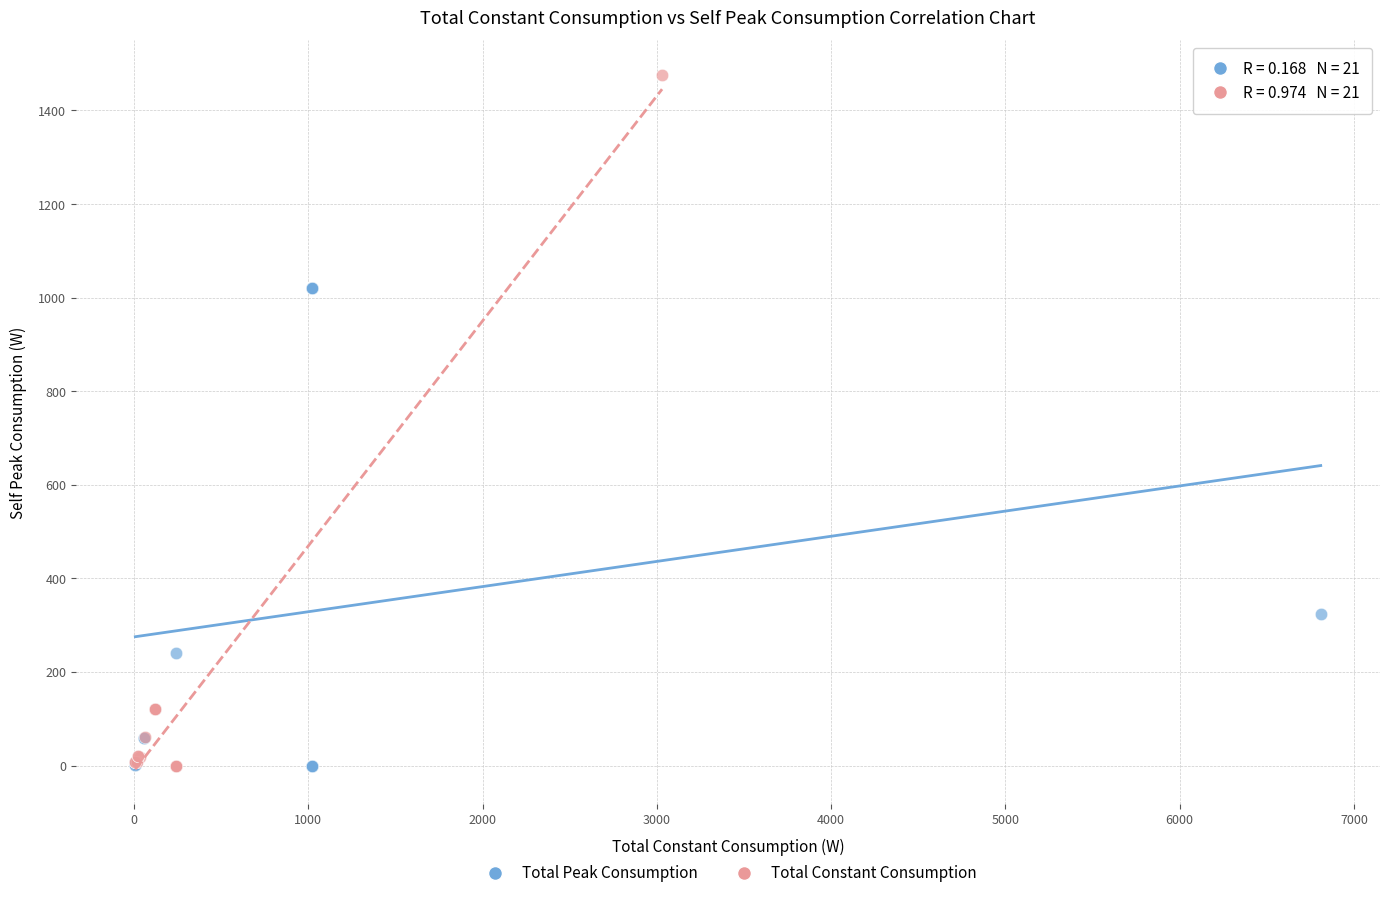

What are all the series names shown in the legend?

Total Peak Consumption, Total Constant Consumption